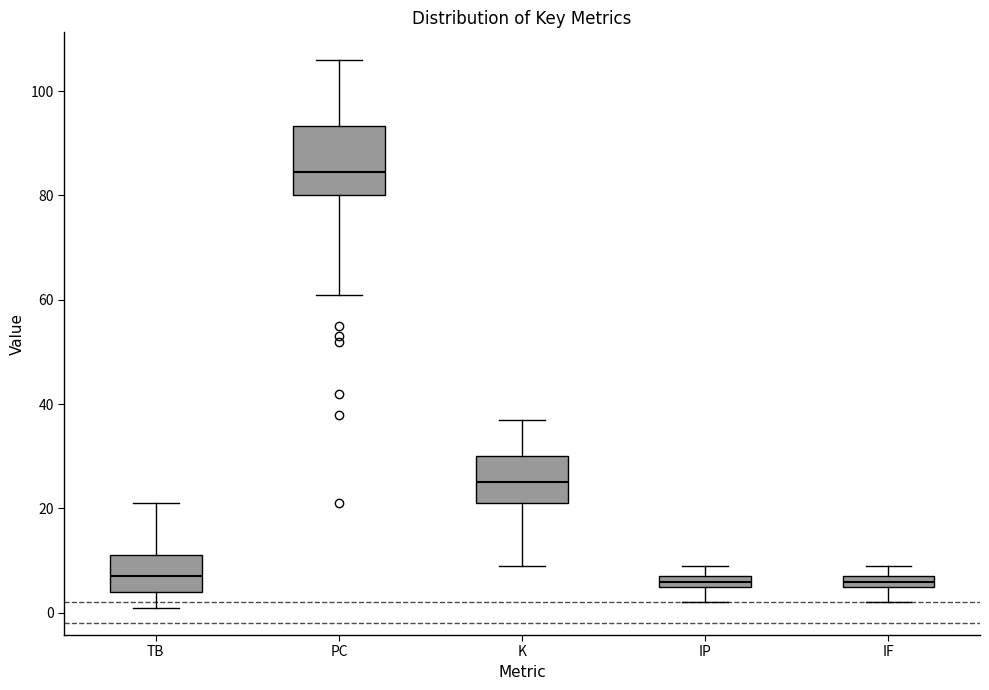

Where is the upper edge of the box for IP on the y-axis? The values are not printed on the chart, so give them approximately, as read against the axis.

8